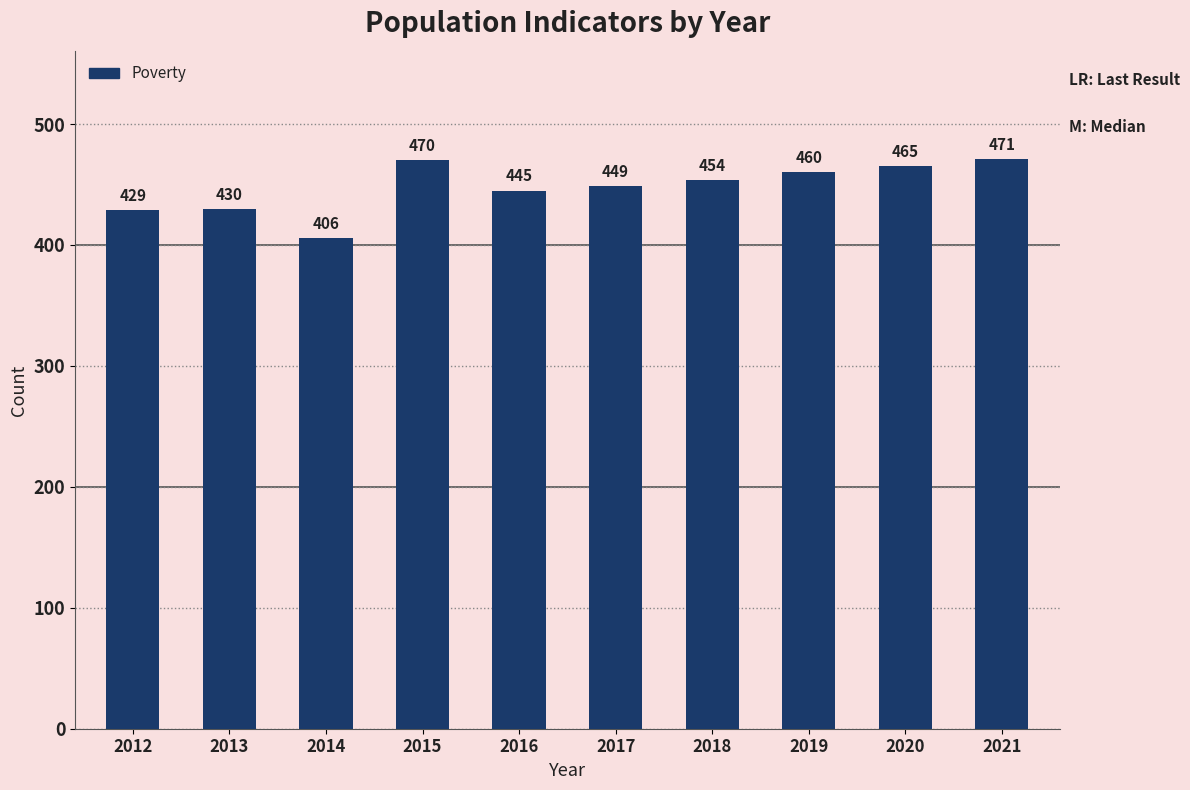

What is the value of the 1st bar from the left?

429